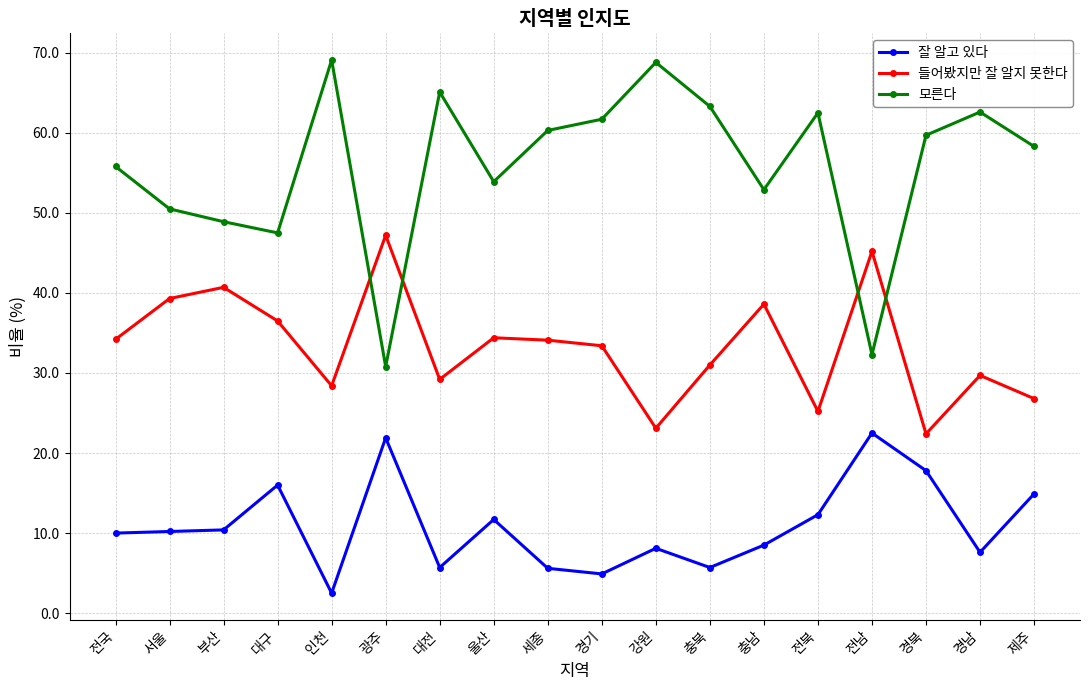

What is the greatest value displayed?

69.1